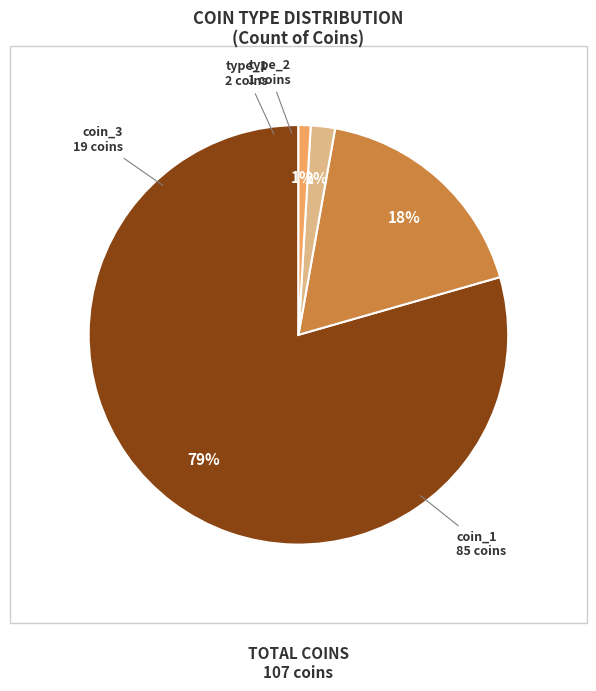

Is there any slice that represents more than half of the pie?

Yes